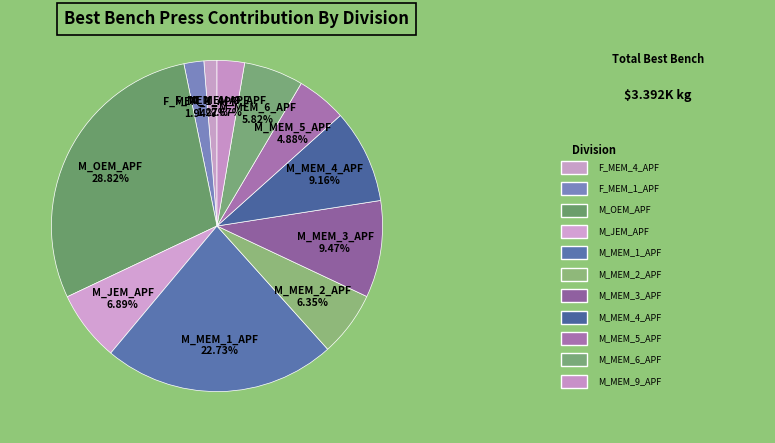

The M_MEM_3_APF slice represents 22% of the pie. True or false?

False